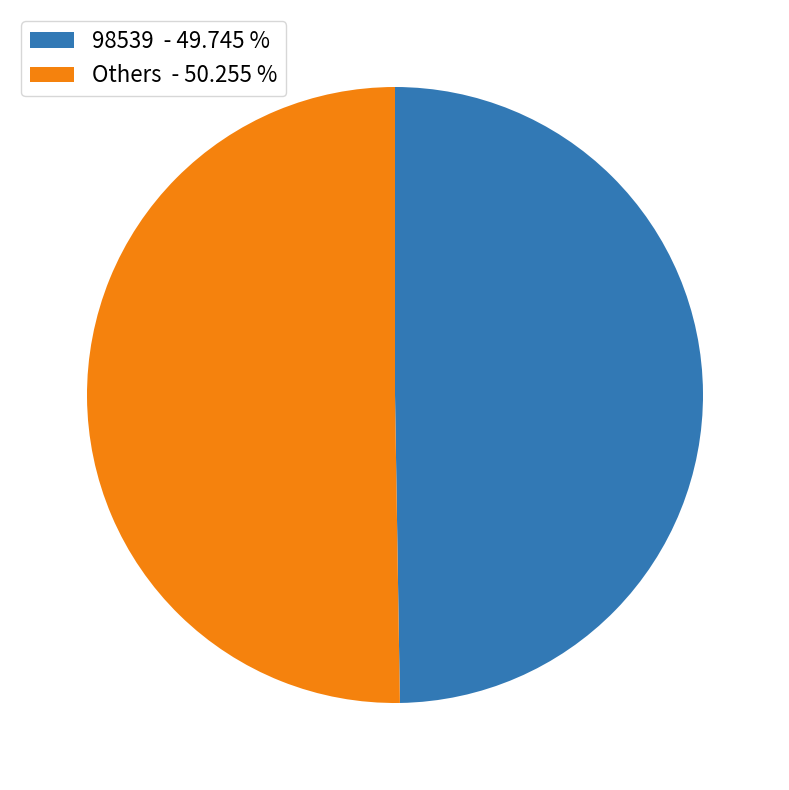

Which category has the biggest portion of the pie?

Others - 50.255 %